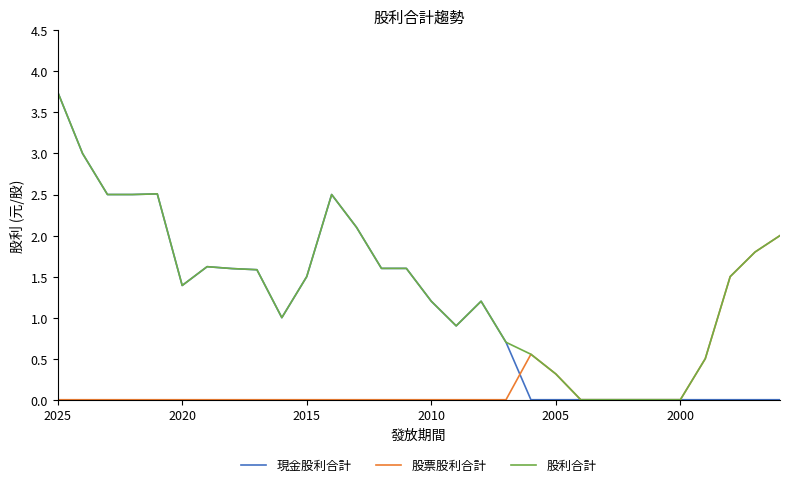

Rank the series by their average value, from highest to lowest.

股利合計, 現金股利合計, 股票股利合計